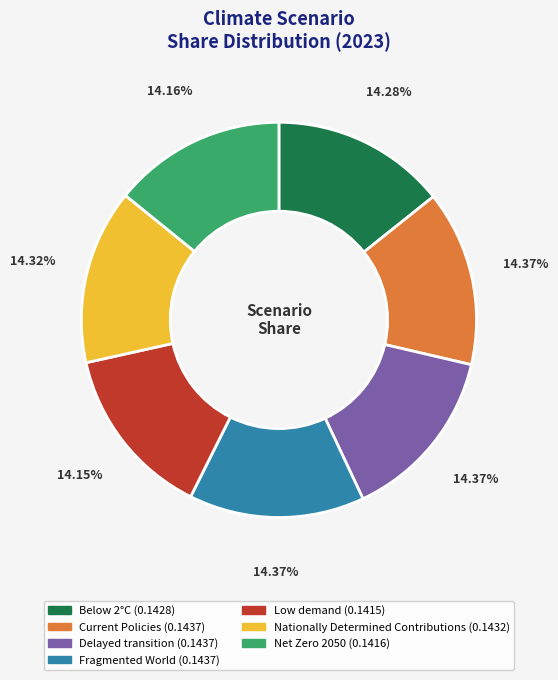

Combined, do Current Policies and Low demand account for over 50%?

No